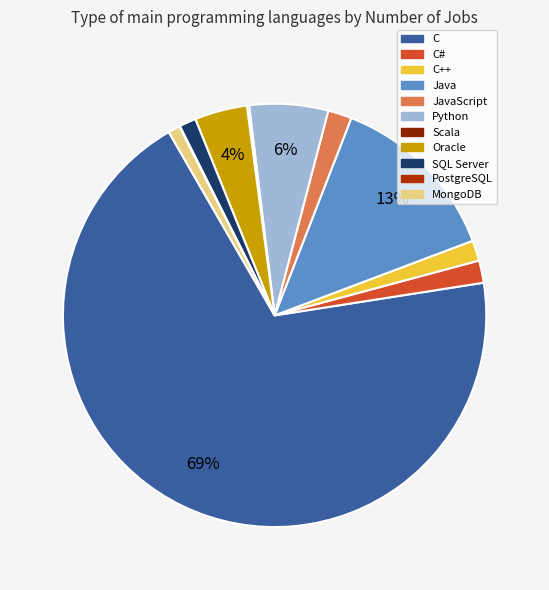

What is the majority slice?

C